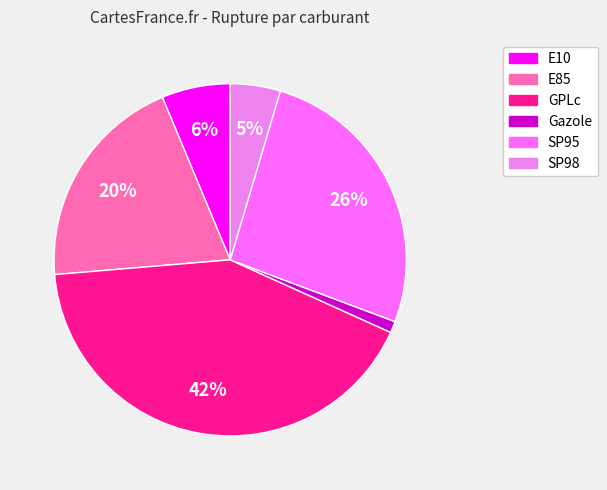

Which slice is the smallest?

Gazole